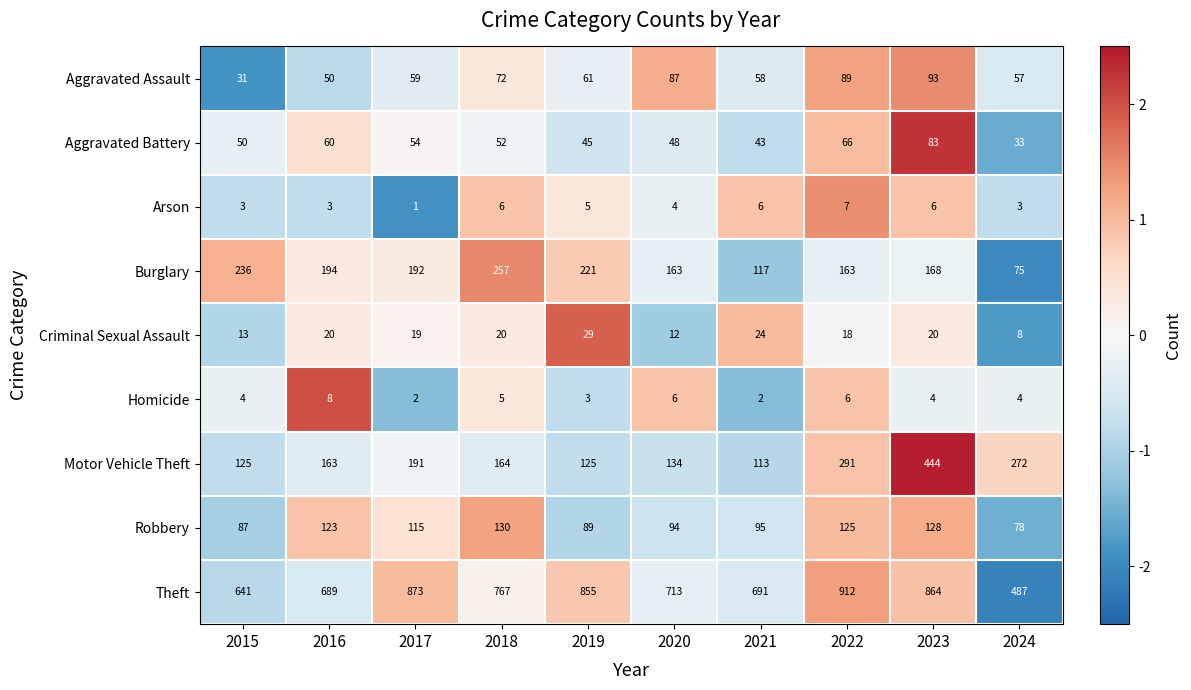

True or false: Theft has a value of 1392 at 2017.

False